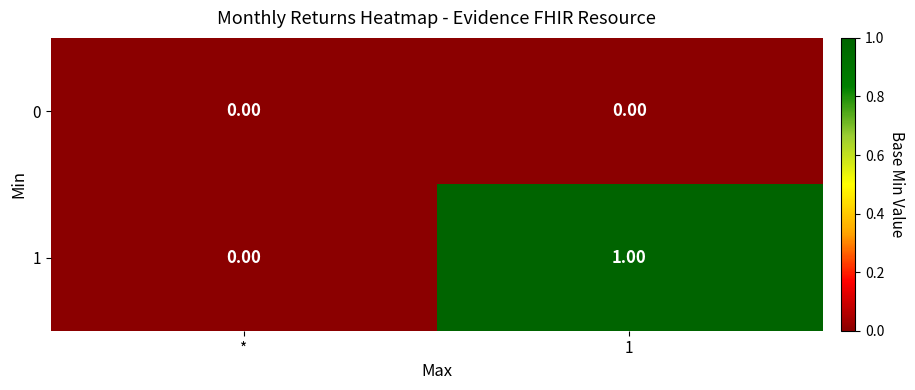

How many distinct data groups are displayed?

2